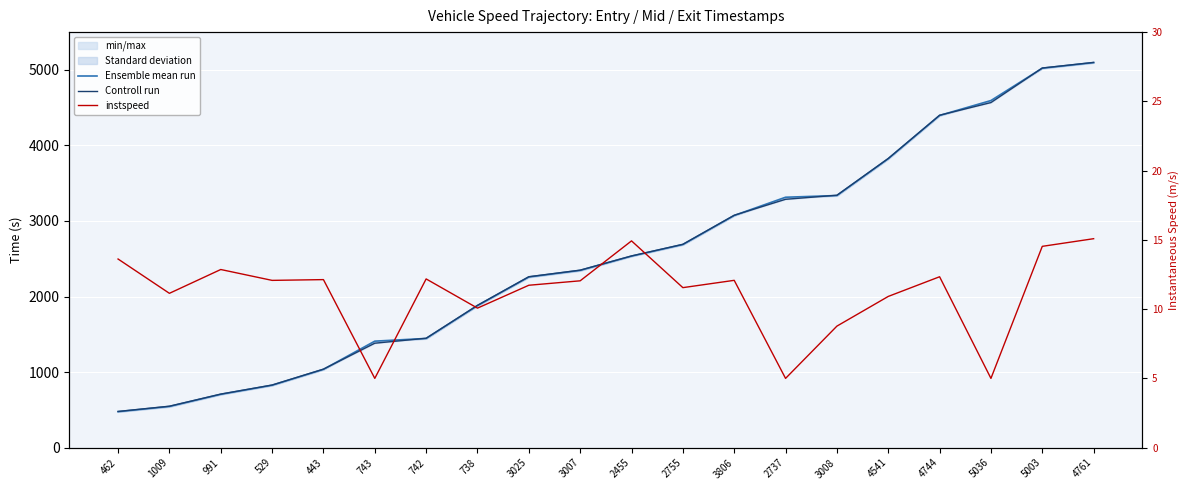

What is the label of the 19th point from the left?

5003